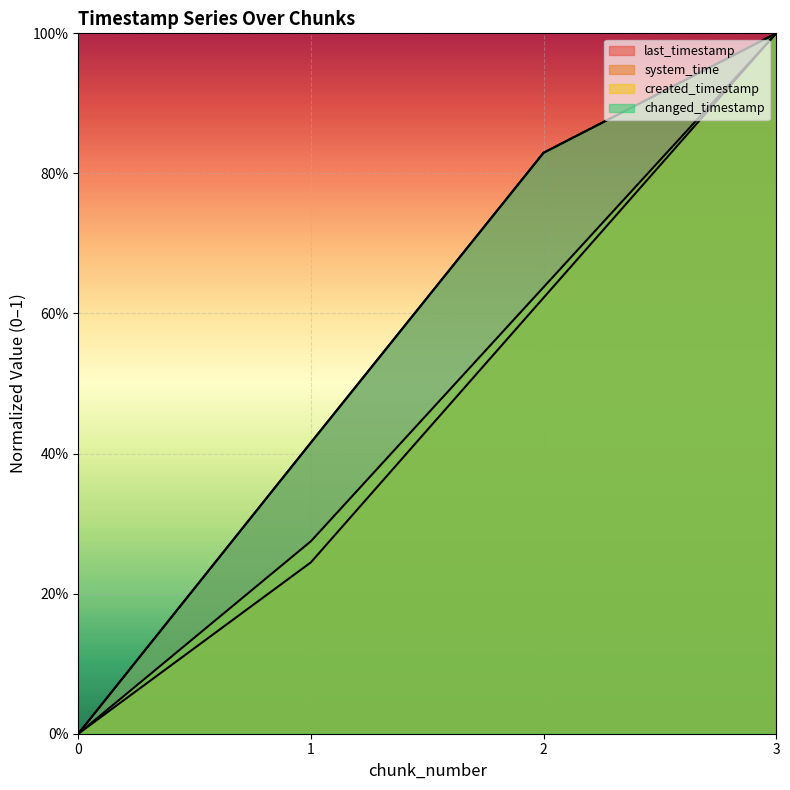

List the series in order of their peak value, highest first.

last_timestamp, system_time, created_timestamp, changed_timestamp